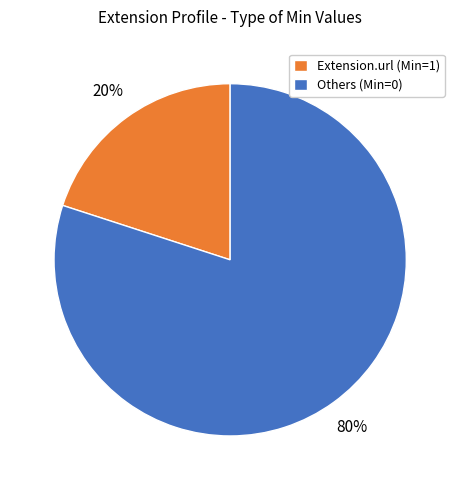

Is there a majority slice in this chart?

Yes